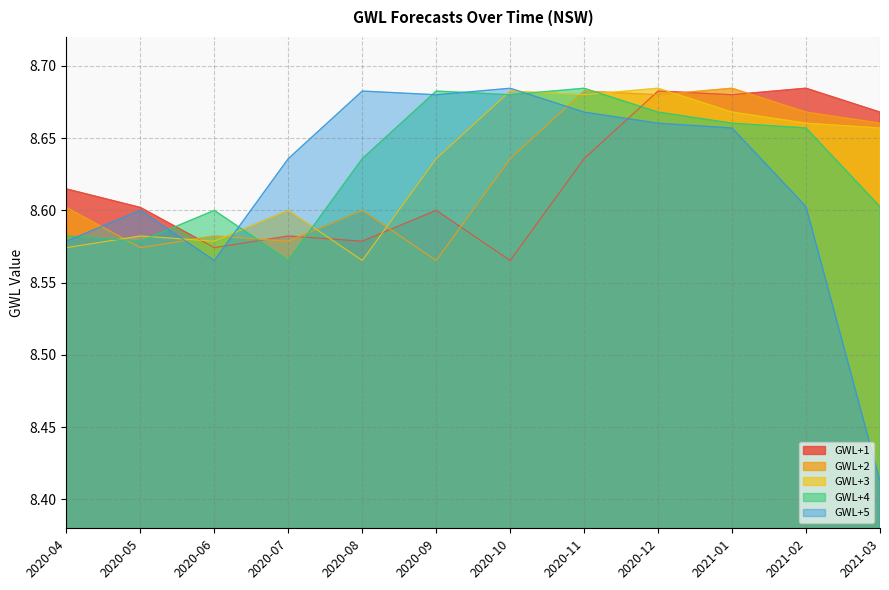

What is the label of the 11th point from the left?

2021-02